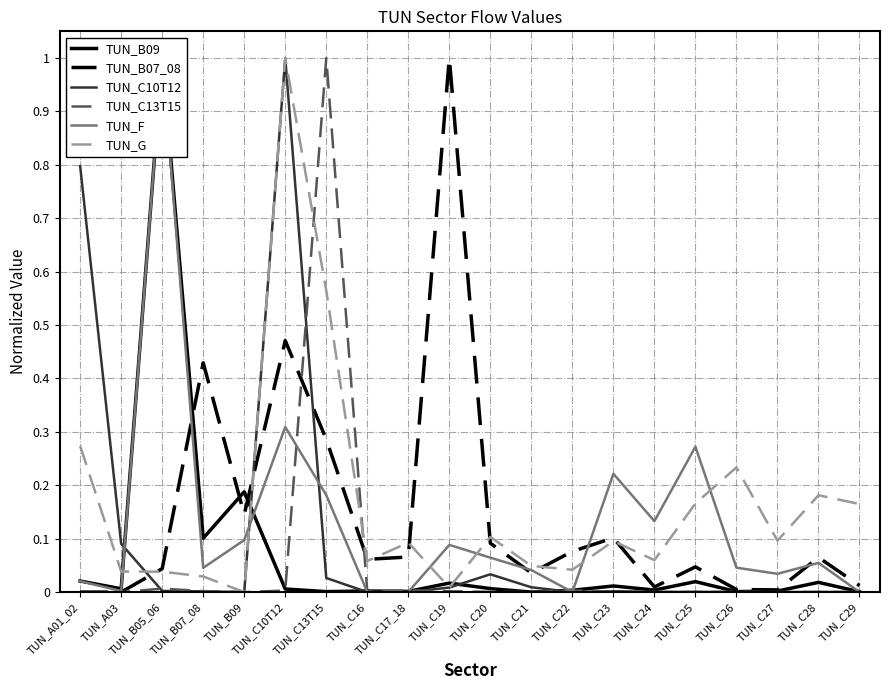

Which category has the highest value in the TUN_G series?

TUN_C10T12